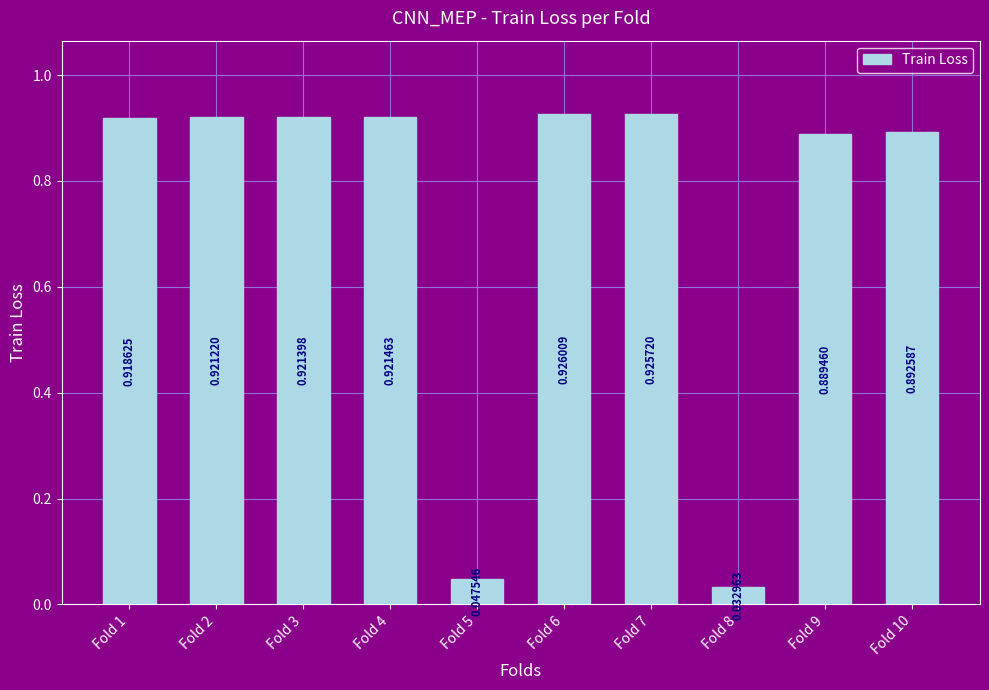

Is it true that the value at Fold 3 is 1.4?

False